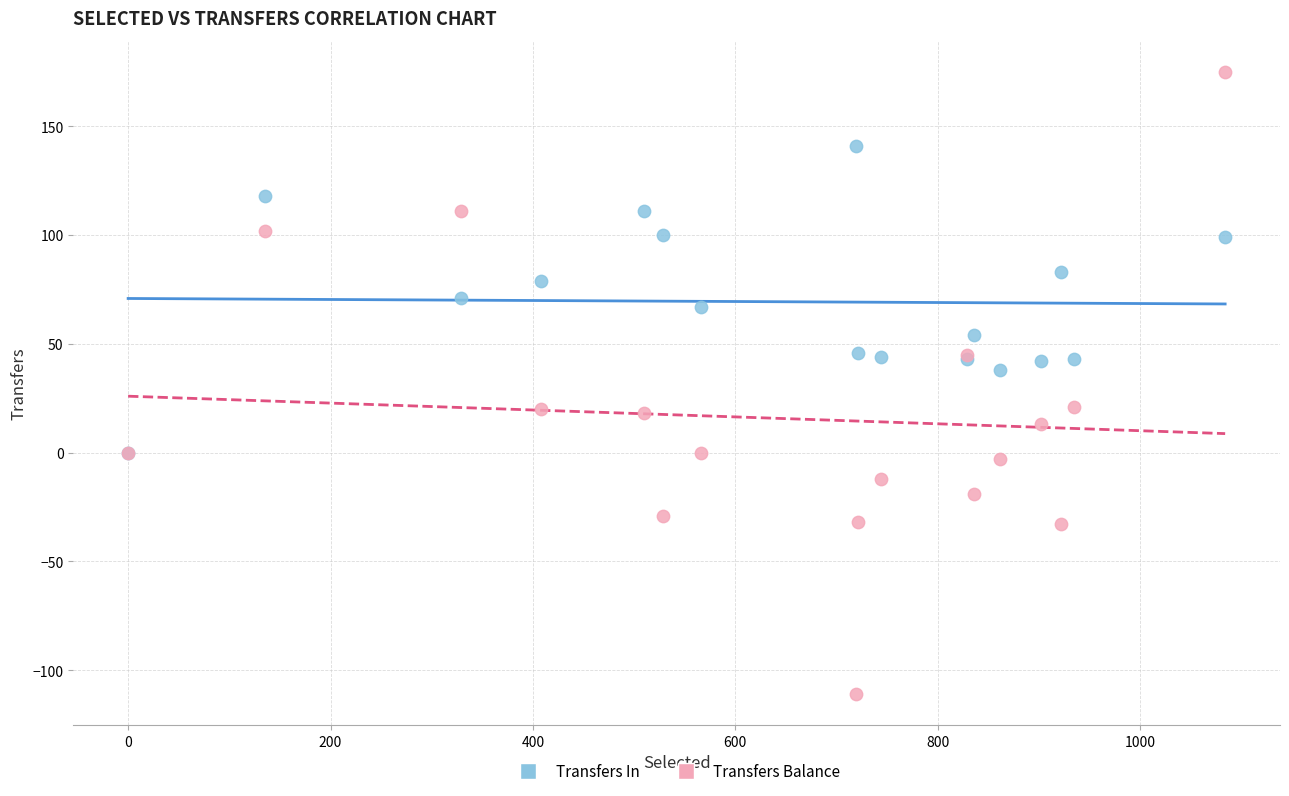

Across all series, what Y value is closest to 32?

38